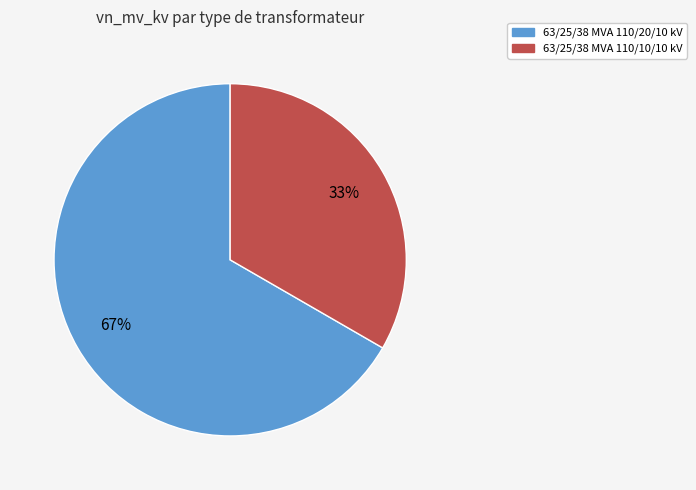

Do 63/25/38 MVA 110/10/10 kV and 63/25/38 MVA 110/20/10 kV together represent more than half of the pie?

Yes